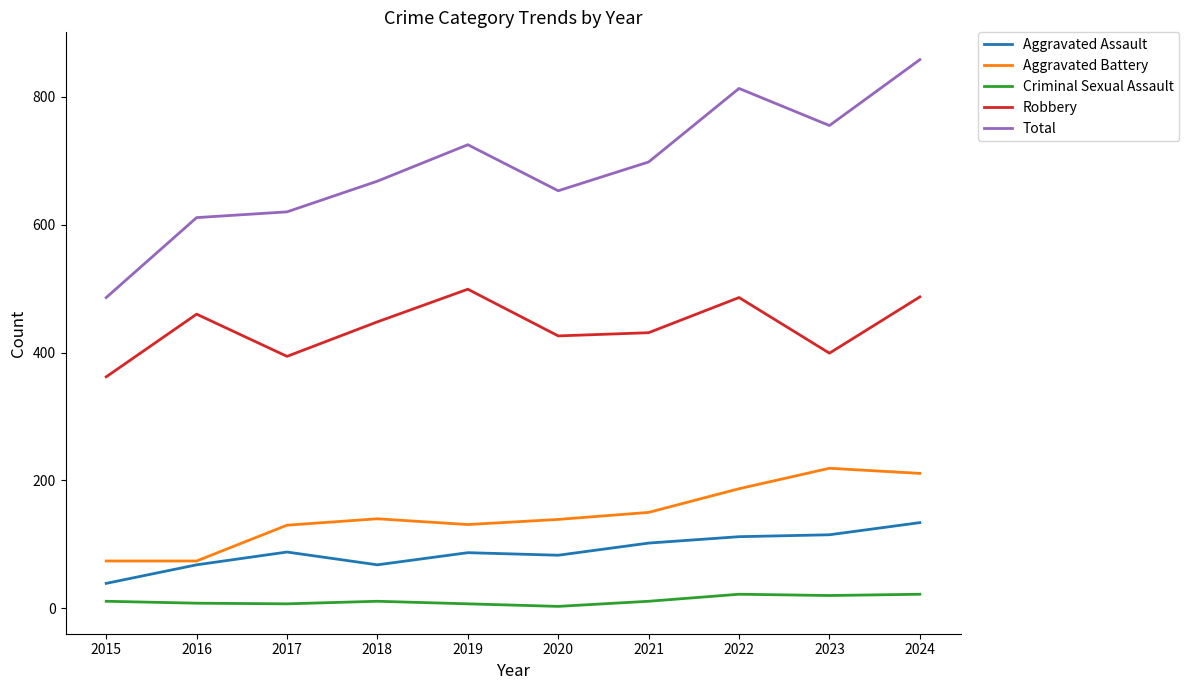

What is the difference between the maximum and minimum values in the Criminal Sexual Assault series?

19